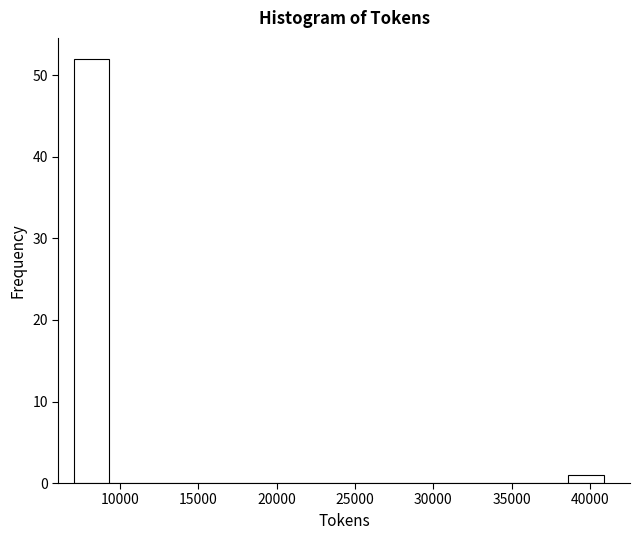

Reading left to right, list every bar in this chart as the range it spans on the x-axis followed by its height. Neither the bar edges nor the heights are printed on the chart, so give them approximately, as read against the axes.

7000 to 9500: 52
9500 to 11500: 0
11500 to 14000: 0
14000 to 16000: 0
16000 to 18500: 0
18500 to 20500: 0
20500 to 23000: 0
23000 to 25000: 0
25000 to 27500: 0
27500 to 29500: 0
29500 to 32000: 0
32000 to 34000: 0
34000 to 36500: 0
36500 to 38500: 0
38500 to 41000: 1